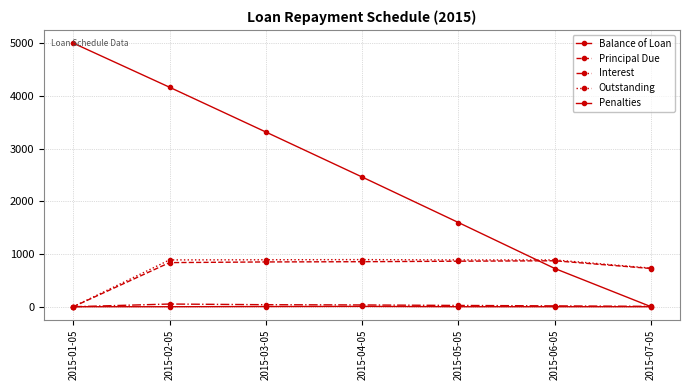

How many data points in Principal Due are less than 849?

3